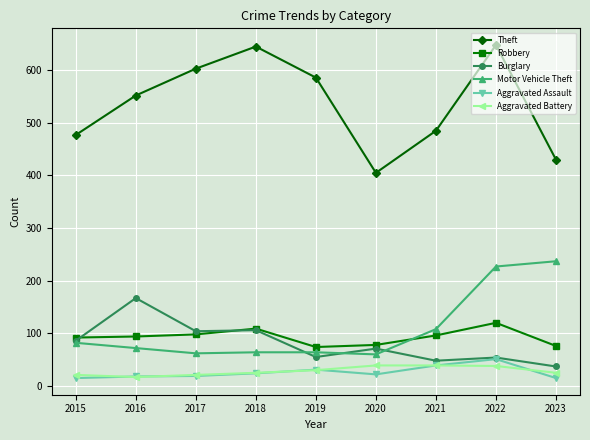

True or false: Aggravated Battery and Theft cross at least once.

False